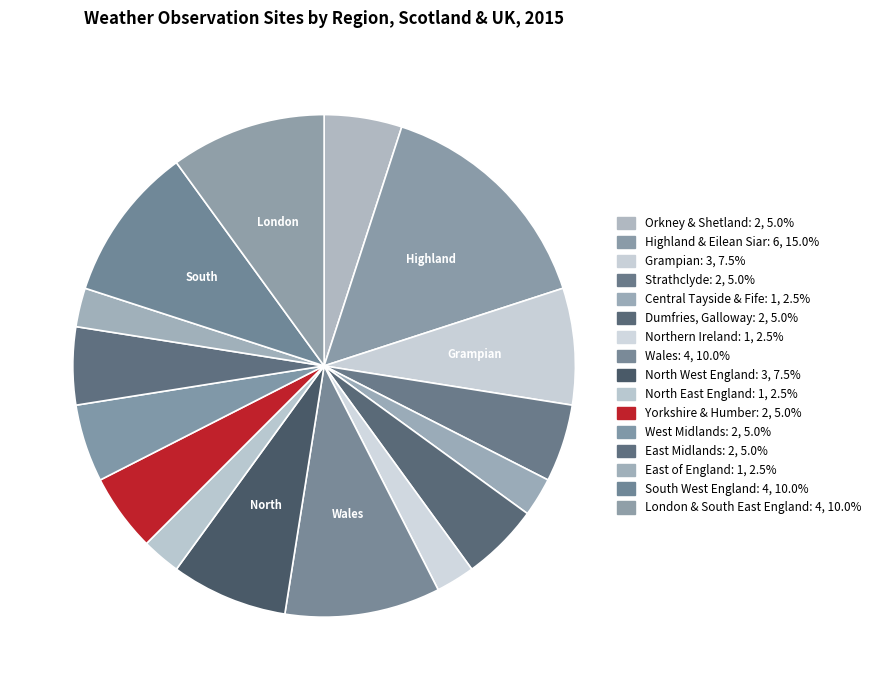

What percentage is the Yorkshire & Humber slice, to the nearest percent?

5%